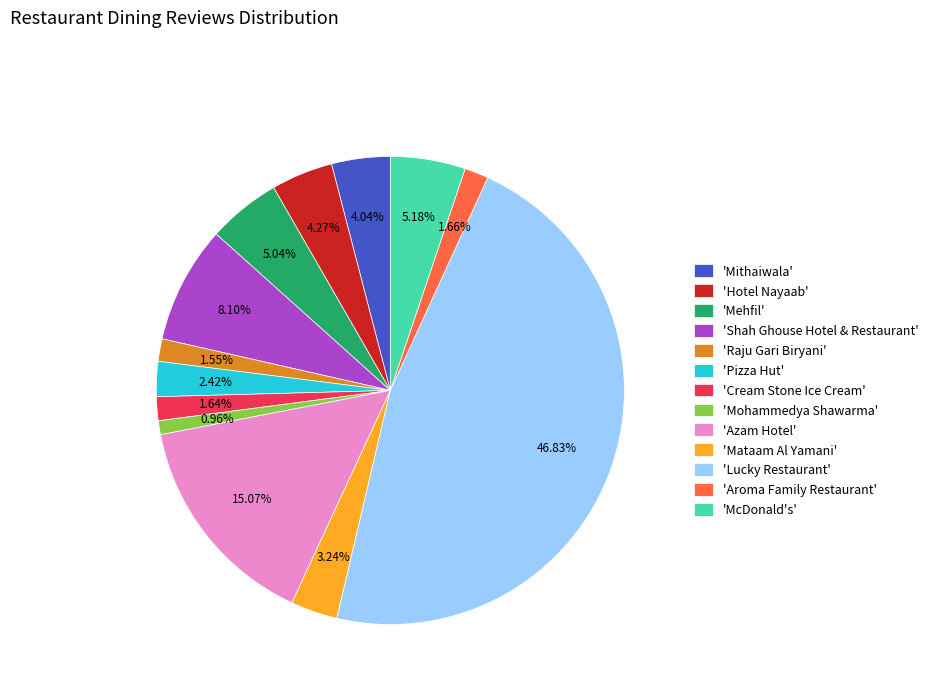

Does 'Aroma Family Restaurant' represent more than half of the total?

No